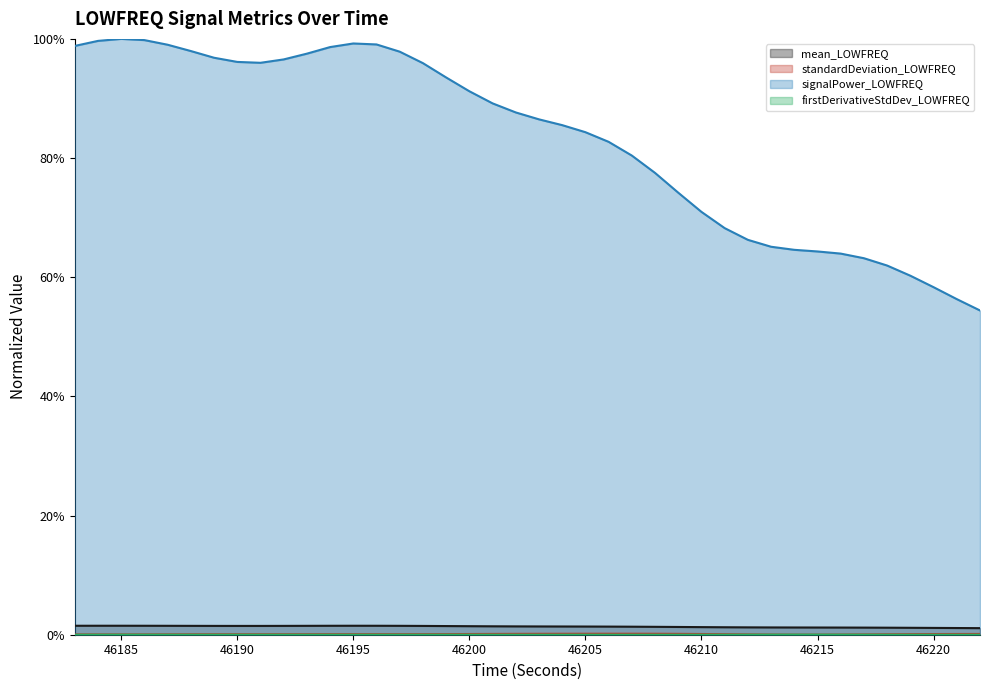

Does the chart have visible grid lines?

No